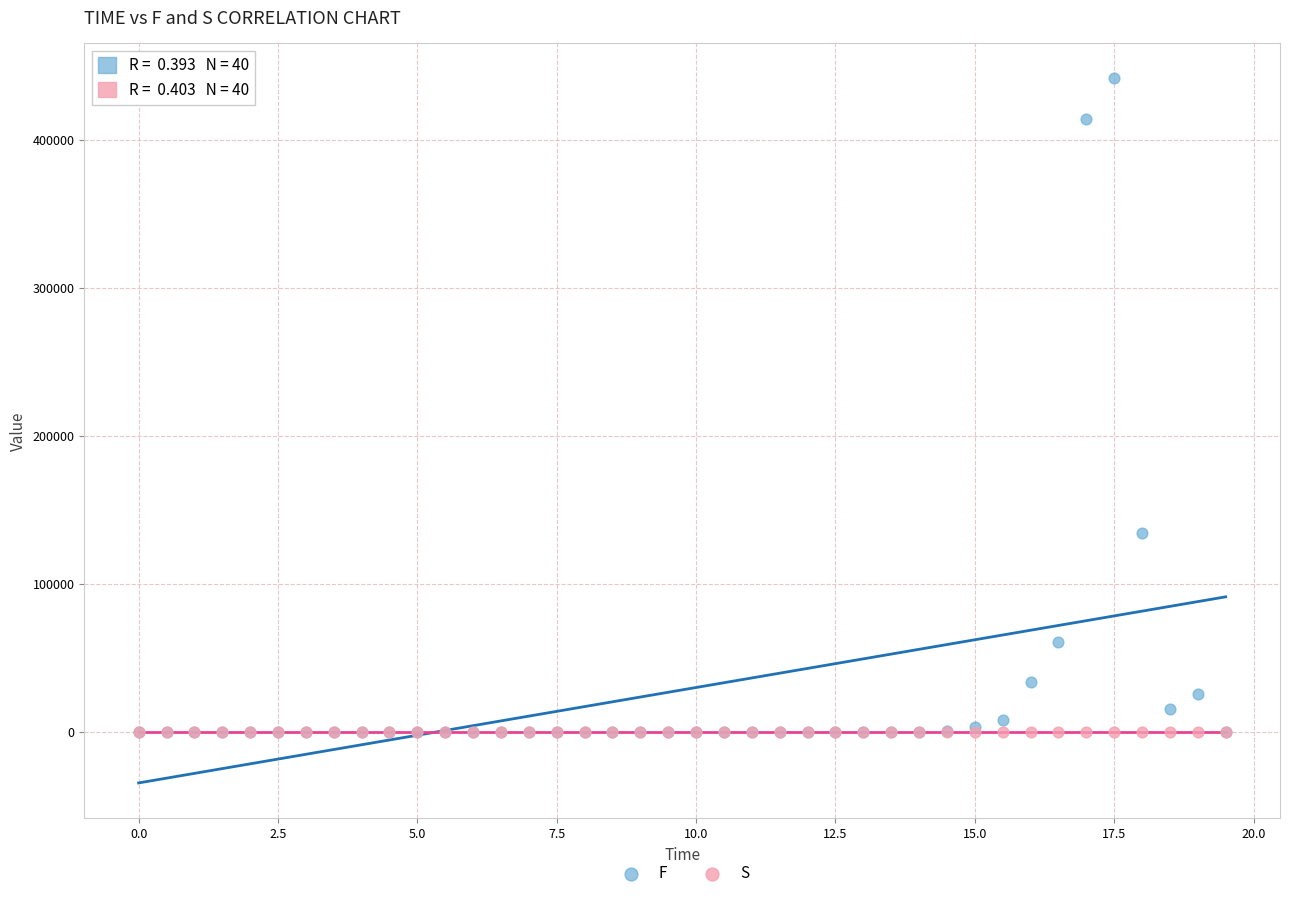

In the F series, what Y value is closest to 220829?

134286.9